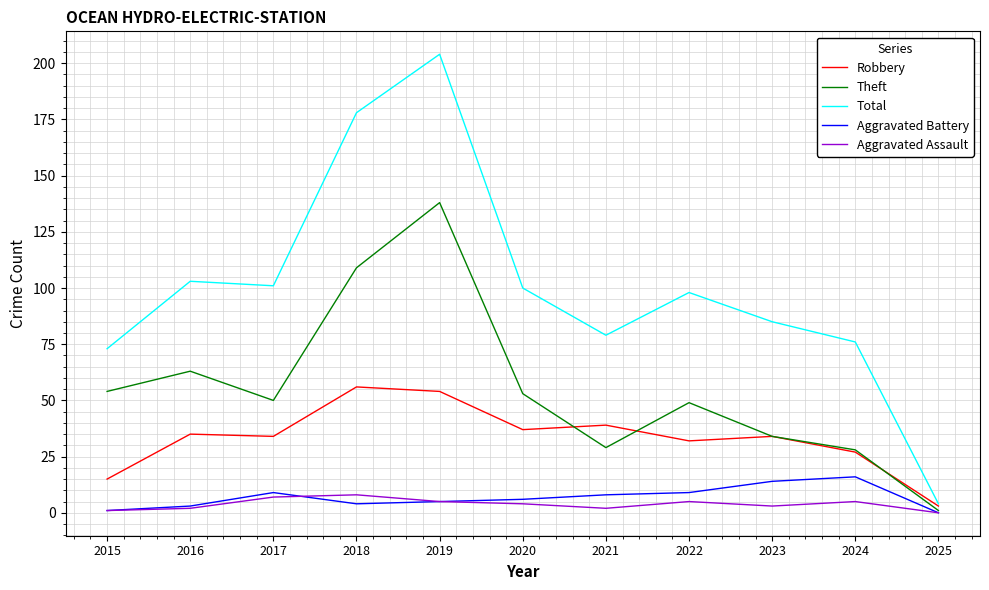

What is the average value of the Robbery series?

33